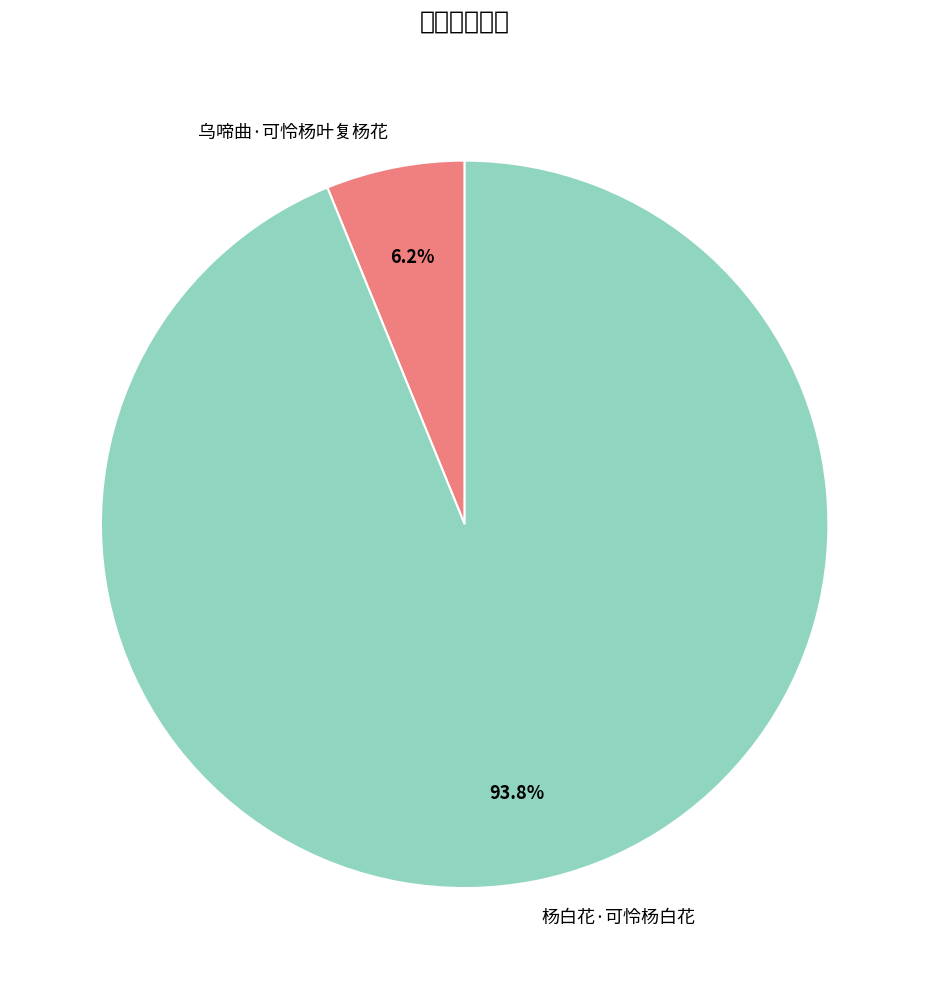

Is it true that 乌啼曲·可怜杨叶复杨花 is 6% of the pie?

True